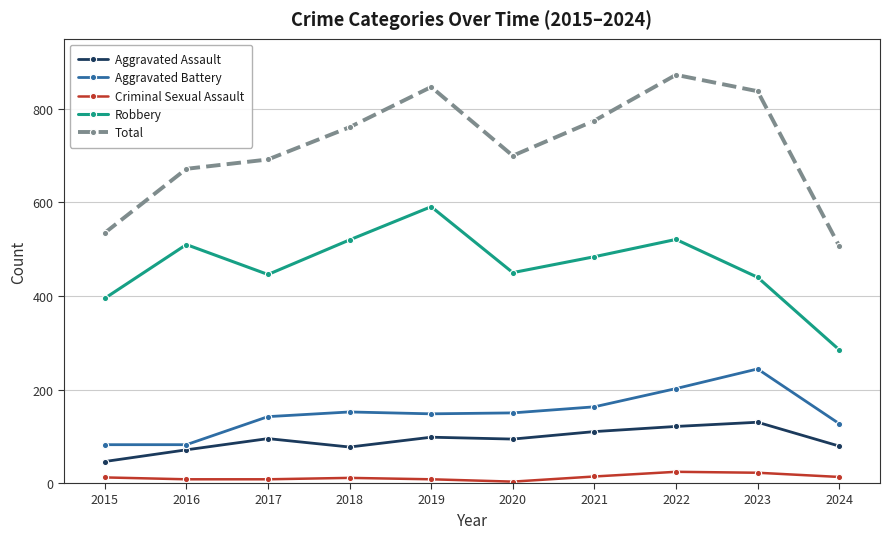

True or false: Robbery and Criminal Sexual Assault cross at least once.

False